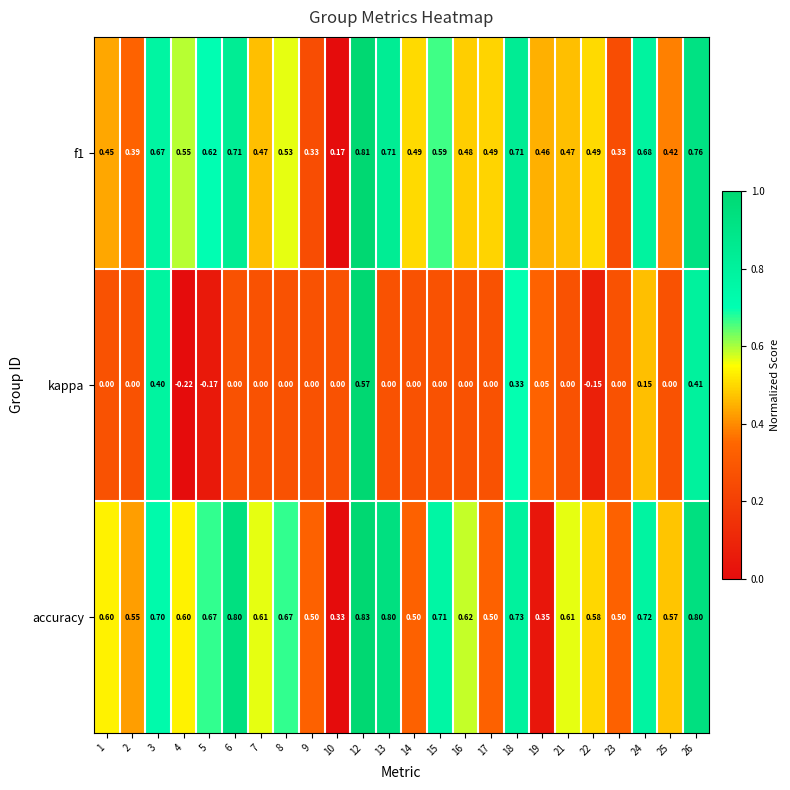

List the series in order of their peak value, lowest first.

kappa, f1, accuracy